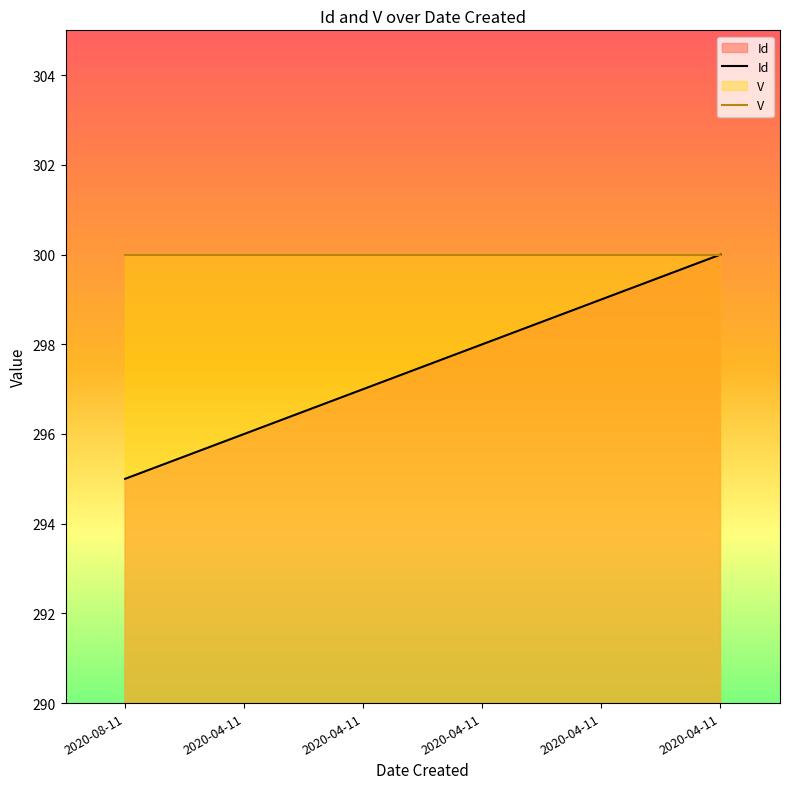

Where is the data nearest to the value 297?

2020-04-11